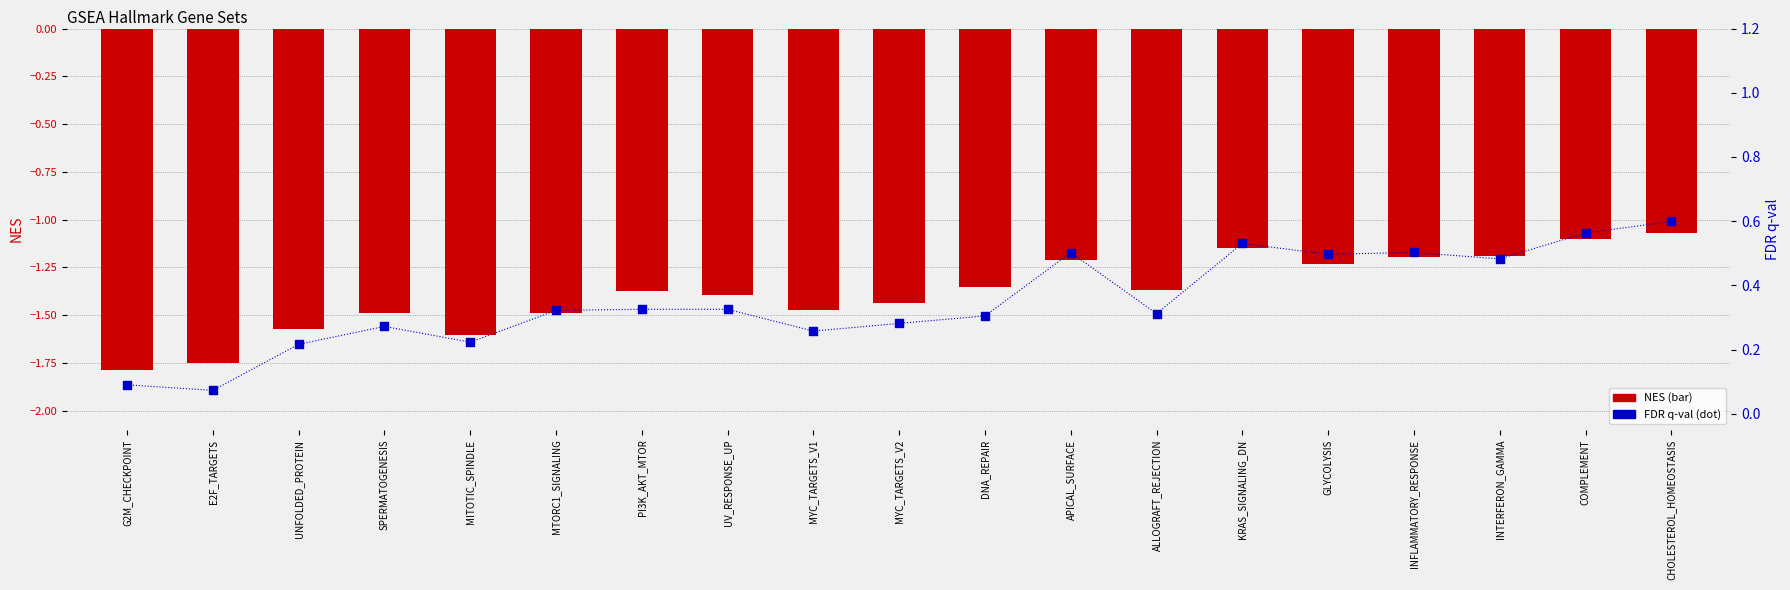

At which category is the sum across all series the highest?

CHOLESTEROL_HOMEOSTASIS